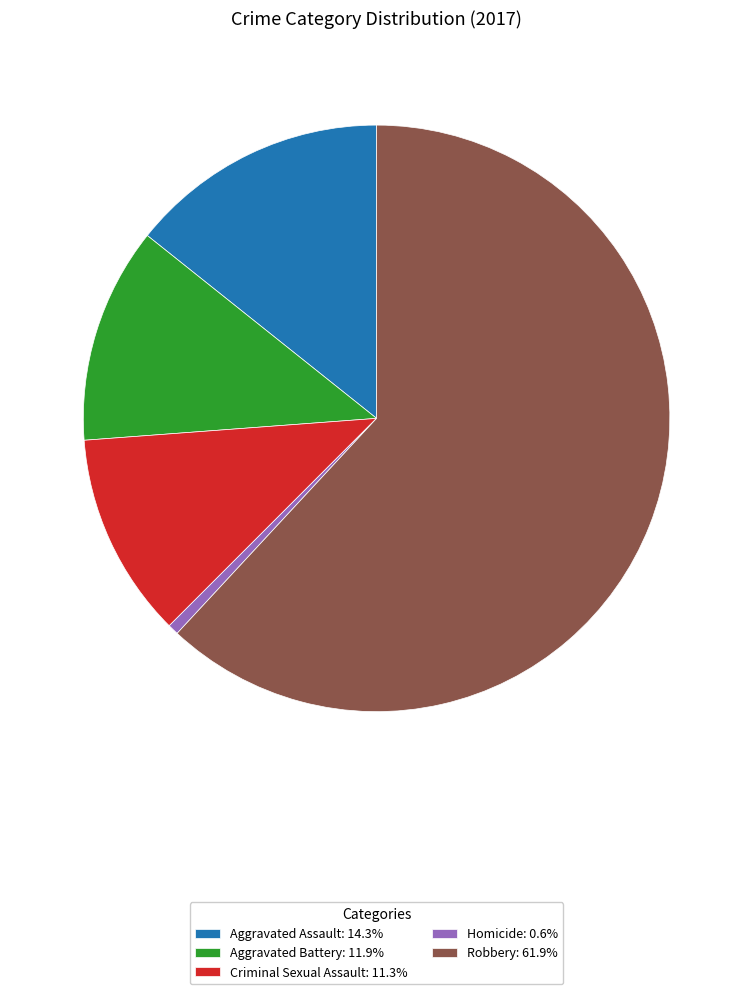

Which slice is the largest?

Robbery